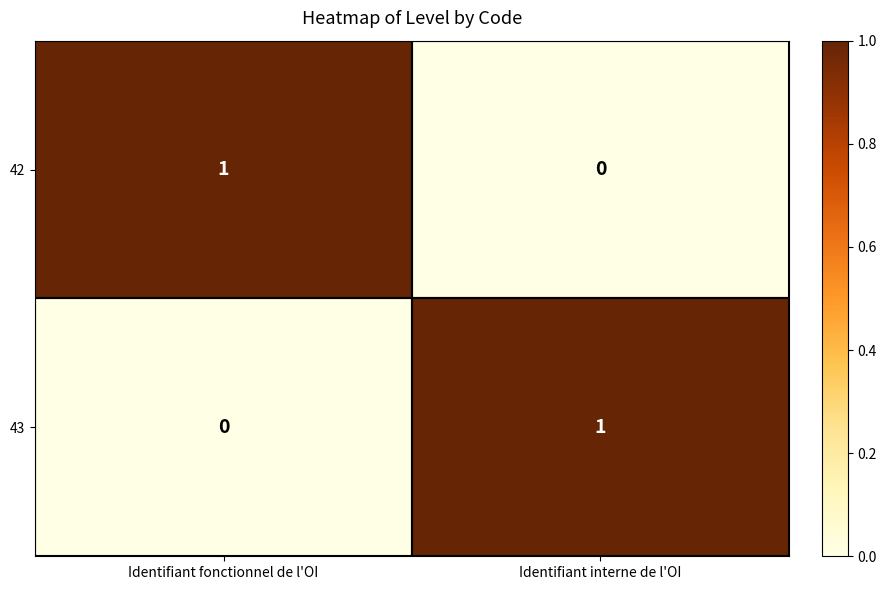

At which label does 43 reach its peak?

Identifiant interne de l'OI